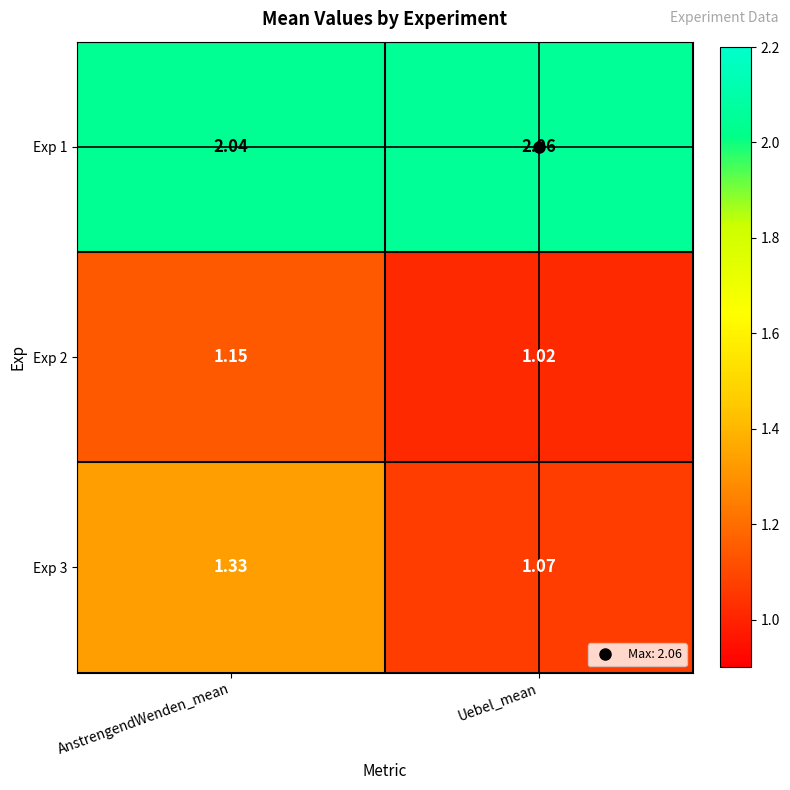

Is the value of Exp 2 at AnstrengendWenden_mean greater than the value of Exp 3 at Uebel_mean?

Yes